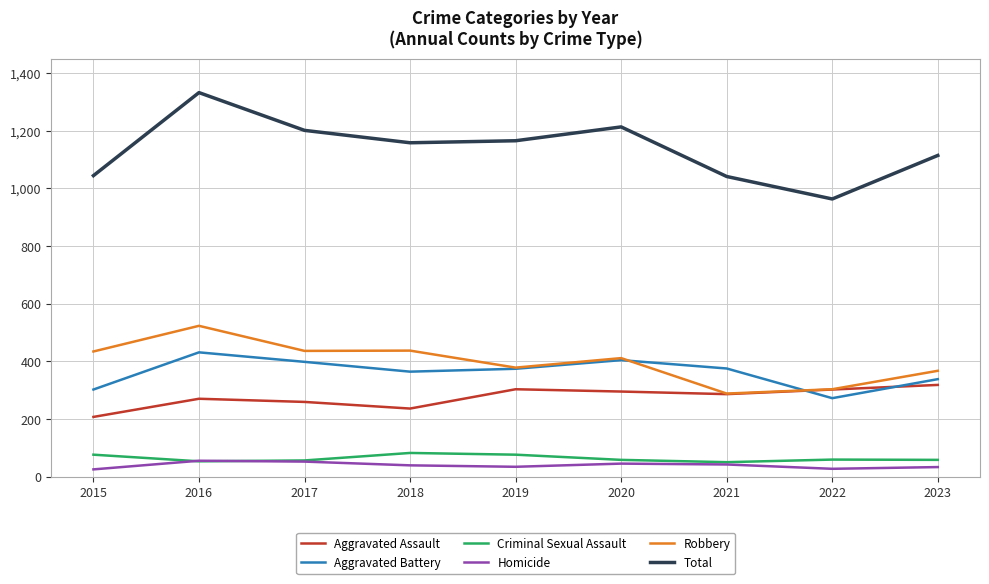

How many values in the Aggravated Assault series are below 286?

4